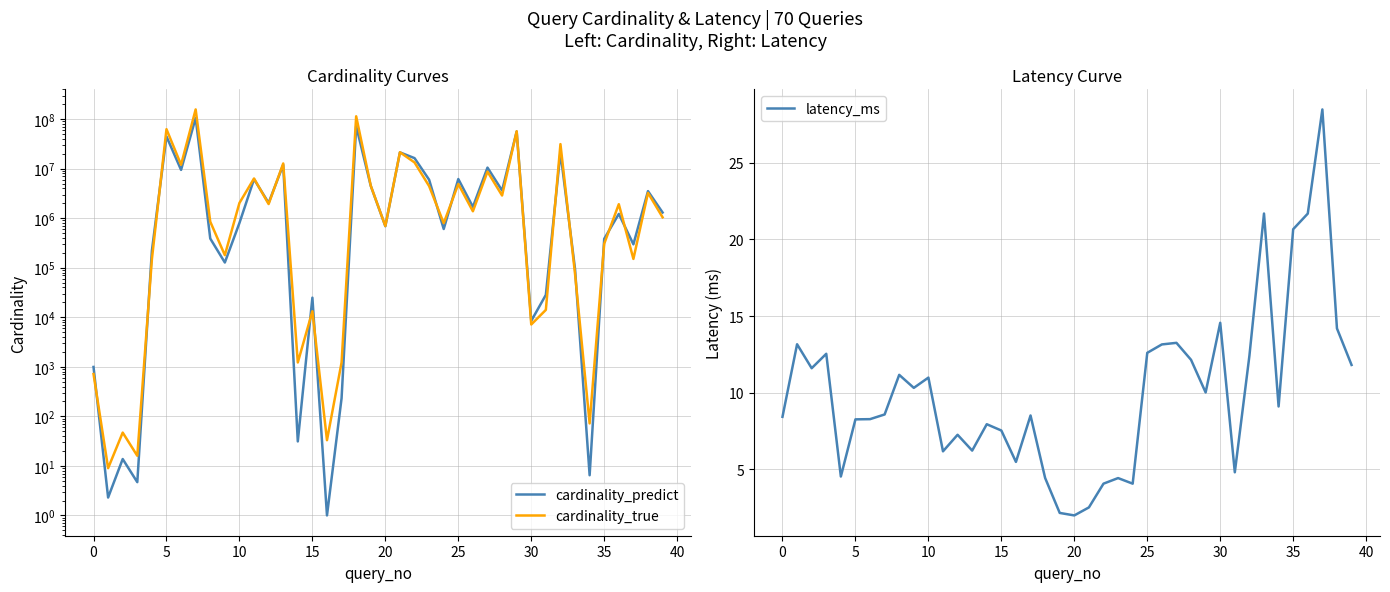

Reading left to right, extract all data points from this chart.

cardinality_predict: 993.2	2.3	13.8	4.7	219795.6	44721167.6	9449697.0	106032487.9	388840.5	127555.5	799987.9	6143700.0	2036979.9	11952265.6	31.2	24888.8	1.0	232.0	72242865.0	4501808.0	690021.5	21319764.2	16330347.2	5983909.3	605002.5	6177609.5	1692056.3	10504988.4	3623664.7	56091272.7	8469.3	28337.7	21341423.2	94353.6	6.5	383516.7	1221974.9	296970.1	3523474.8	1304360.9
cardinality_true: 715.0	9.0	47.0	16.0	148552.0	62682311.0	11990578.0	157041640.0	850677.0	179616.0	2031666.0	6333736.0	1931628.0	12738520.0	1224.0	13221.0	33.0	1224.0	114182642.0	4533382.0	695701.0	21454165.0	13355828.0	4450853.0	794591.0	4893440.0	1381288.0	8720023.0	2873214.0	56965403.0	7153.0	14102.0	31339132.0	75440.0	72.0	305691.0	1919495.0	150780.0	3243247.0	1043763.0
latency_ms: 8.4	13.2	11.6	12.5	4.5	8.3	8.3	8.6	11.2	10.3	11.0	6.2	7.3	6.2	7.9	7.5	5.5	8.5	4.4	2.2	2.0	2.5	4.1	4.4	4.1	12.6	13.1	13.3	12.1	10.0	14.6	4.8	12.4	21.7	9.1	20.7	21.7	28.5	14.2	11.8